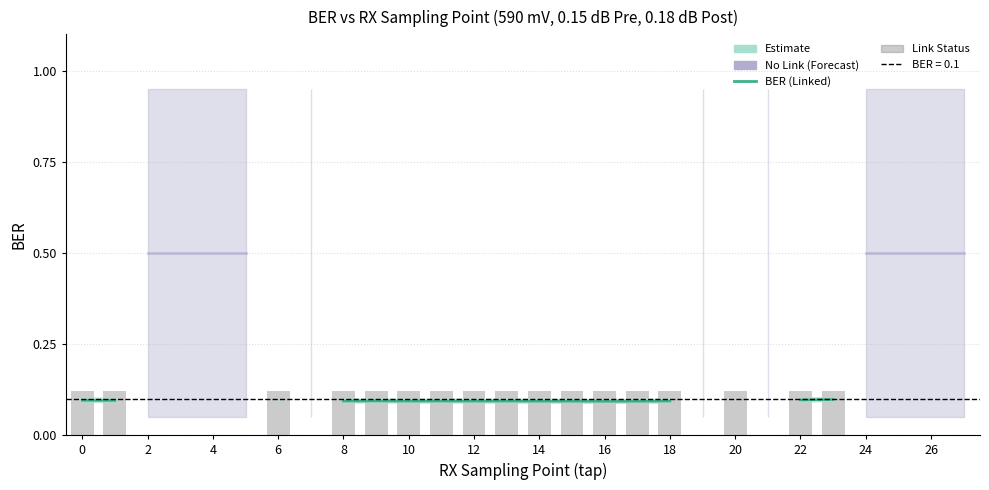

Does the chart contain any negative values?

No